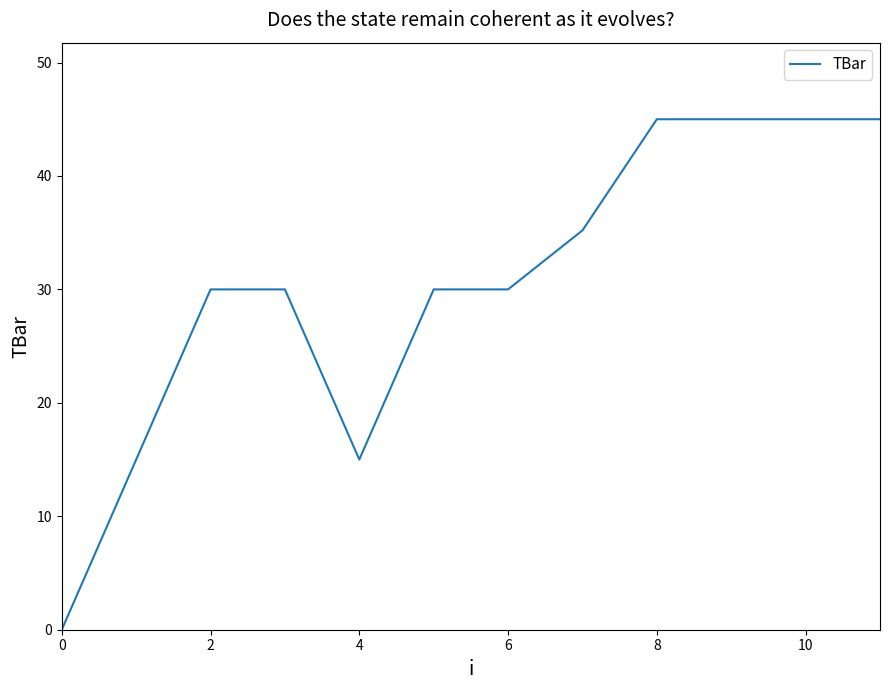

Does the chart have visible grid lines?

No